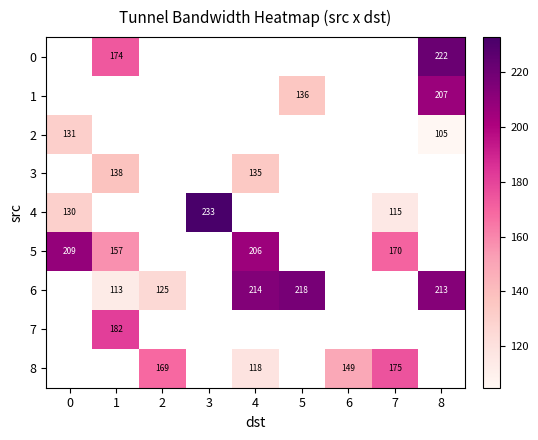

Between 0 and 7, which series saw the biggest shift?

5